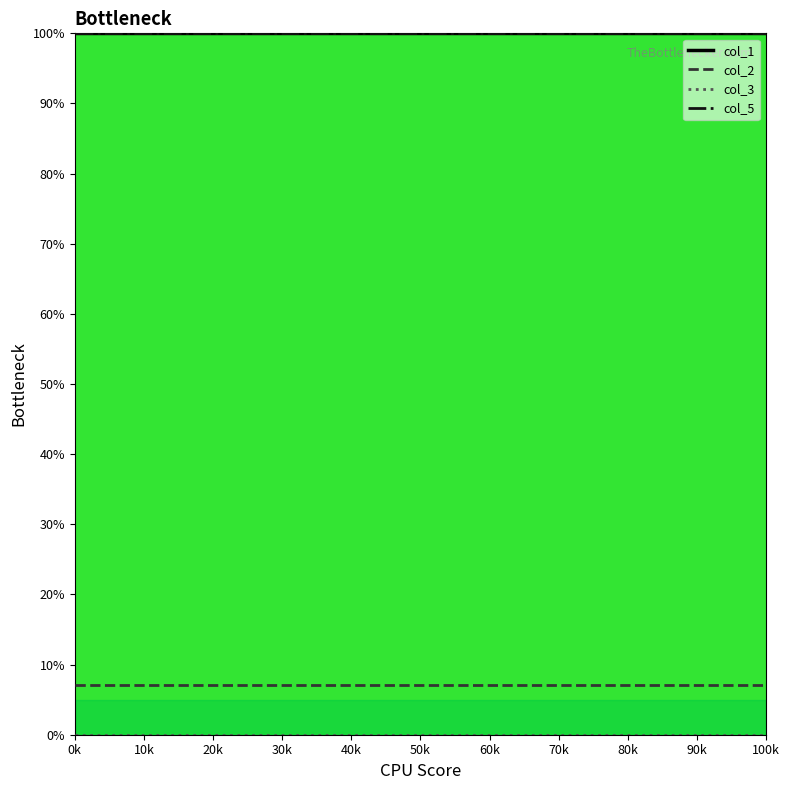

True or false: col_5 has a value of 100.0 at 40k.

True